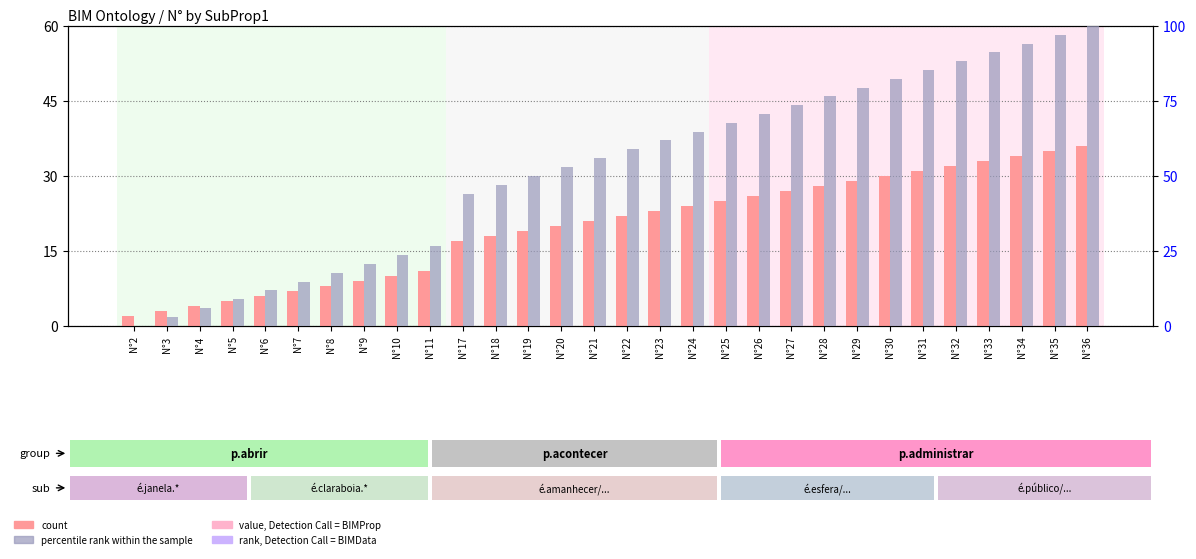

Reading left to right, what are all the values shown in this chart?

count: N°2=2.0	N°3=3.0	N°4=4.0	N°5=5.0	N°6=6.0	N°7=7.0	N°8=8.0	N°9=9.0	N°10=10.0	N°11=11.0	N°17=17.0	N°18=18.0	N°19=19.0	N°20=20.0	N°21=21.0	N°22=22.0	N°23=23.0	N°24=24.0	N°25=25.0	N°26=26.0	N°27=27.0	N°28=28.0	N°29=29.0	N°30=30.0	N°31=31.0	N°32=32.0	N°33=33.0	N°34=34.0	N°35=35.0	N°36=36.0
percentile rank within the sample: N°2=0.0	N°3=2.9	N°4=5.9	N°5=8.8	N°6=11.8	N°7=14.7	N°8=17.6	N°9=20.6	N°10=23.5	N°11=26.5	N°17=44.1	N°18=47.1	N°19=50.0	N°20=52.9	N°21=55.9	N°22=58.8	N°23=61.8	N°24=64.7	N°25=67.6	N°26=70.6	N°27=73.5	N°28=76.5	N°29=79.4	N°30=82.4	N°31=85.3	N°32=88.2	N°33=91.2	N°34=94.1	N°35=97.1	N°36=100.0